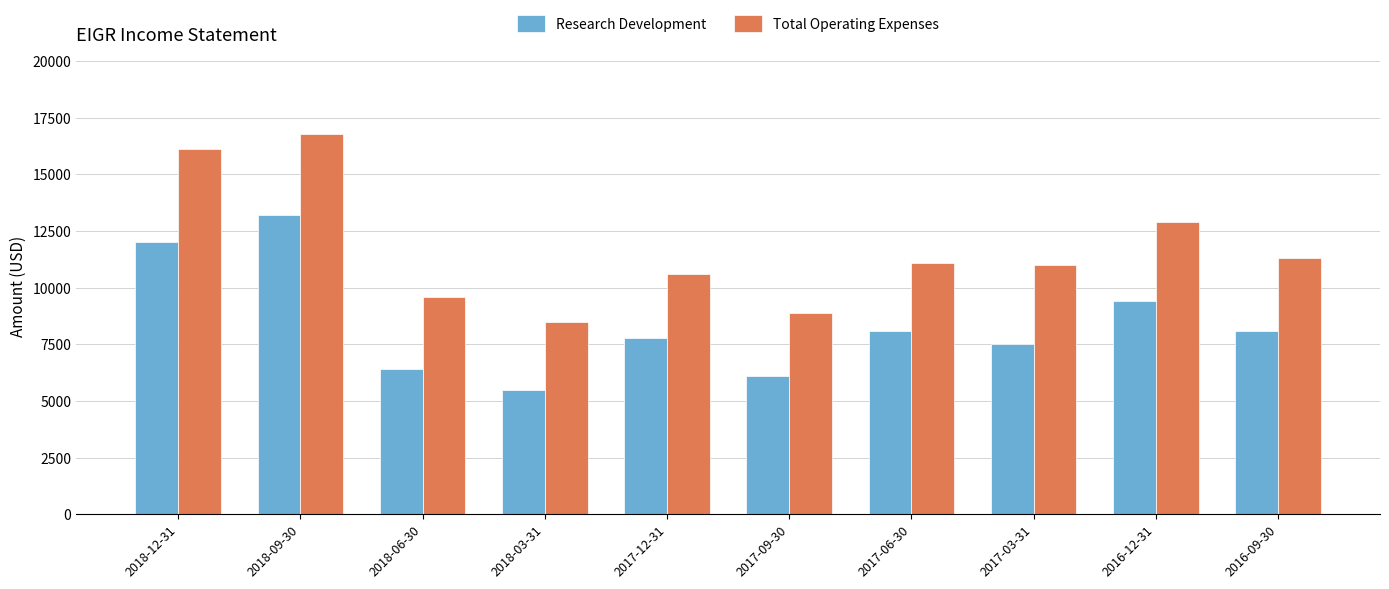

Reading left to right, transcribe all the data shown in this chart.

Research Development: 12000	13200	6400	5500	7800	6100	8100	7500	9400	8100
Total Operating Expenses: 16100	16800	9600	8500	10600	8900	11100	11000	12900	11300